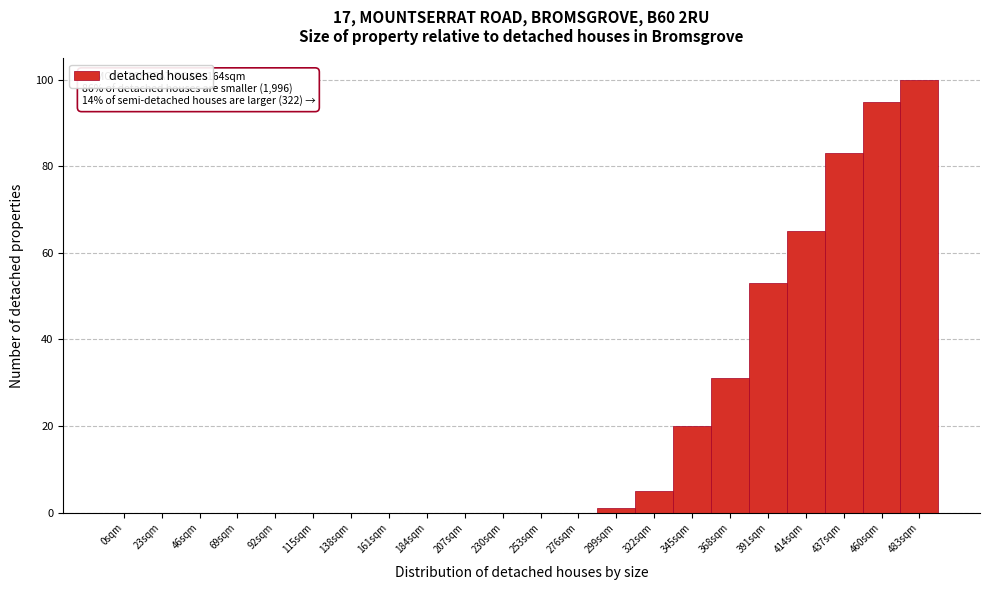

Reading right to left, transcribe all the data shown in this chart.

483sqm=100	460sqm=95	437sqm=83	414sqm=65	391sqm=53	368sqm=31	345sqm=20	322sqm=5	299sqm=1	276sqm=0	253sqm=0	230sqm=0	207sqm=0	184sqm=0	161sqm=0	138sqm=0	115sqm=0	92sqm=0	69sqm=0	46sqm=0	23sqm=0	0sqm=0